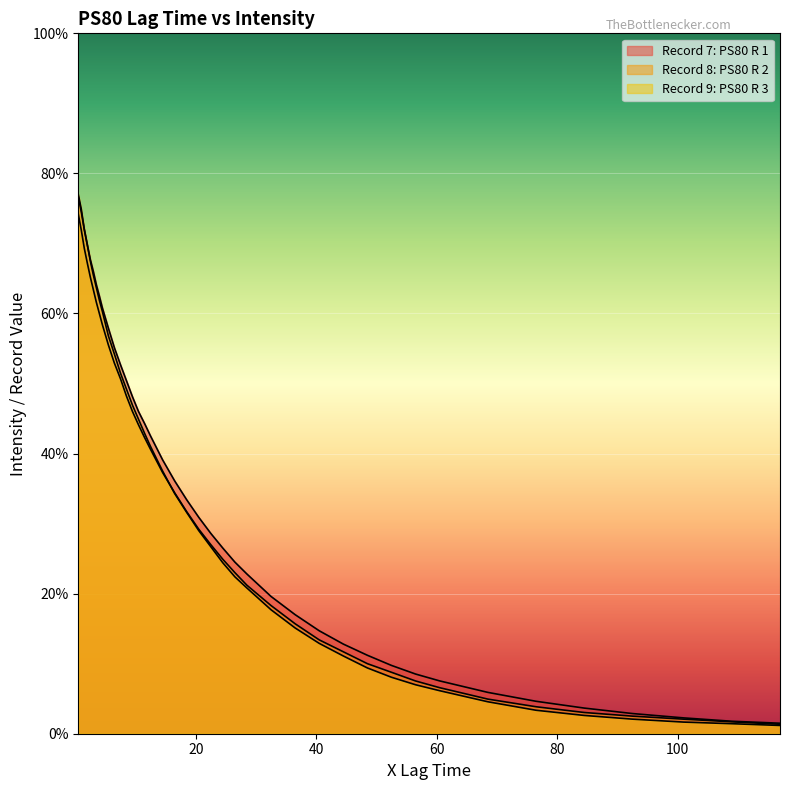

Reading left to right, what are all the values shown in this chart?

Record 7: PS80 R 1: 0.8	0.7	0.7	0.7	0.7	0.7	0.6	0.6	0.6	0.6	0.6	0.5	0.5	0.5	0.5	0.4	0.4	0.4	0.4	0.3	0.3	0.3	0.3	0.2	0.2	0.2	0.2	0.1	0.1	0.1	0.1	0.1	0.1	0.1	0.0	0.0	0.0	0.0	0.0	0.0
Record 8: PS80 R 2: 0.7	0.7	0.7	0.7	0.7	0.6	0.6	0.6	0.6	0.6	0.5	0.5	0.5	0.5	0.4	0.4	0.4	0.4	0.3	0.3	0.3	0.3	0.2	0.2	0.2	0.2	0.2	0.1	0.1	0.1	0.1	0.1	0.1	0.0	0.0	0.0	0.0	0.0	0.0	0.0
Record 9: PS80 R 3: 0.8	0.7	0.7	0.7	0.7	0.7	0.6	0.6	0.6	0.6	0.5	0.5	0.5	0.5	0.4	0.4	0.4	0.4	0.3	0.3	0.3	0.3	0.2	0.2	0.2	0.2	0.2	0.1	0.1	0.1	0.1	0.1	0.1	0.0	0.0	0.0	0.0	0.0	0.0	0.0